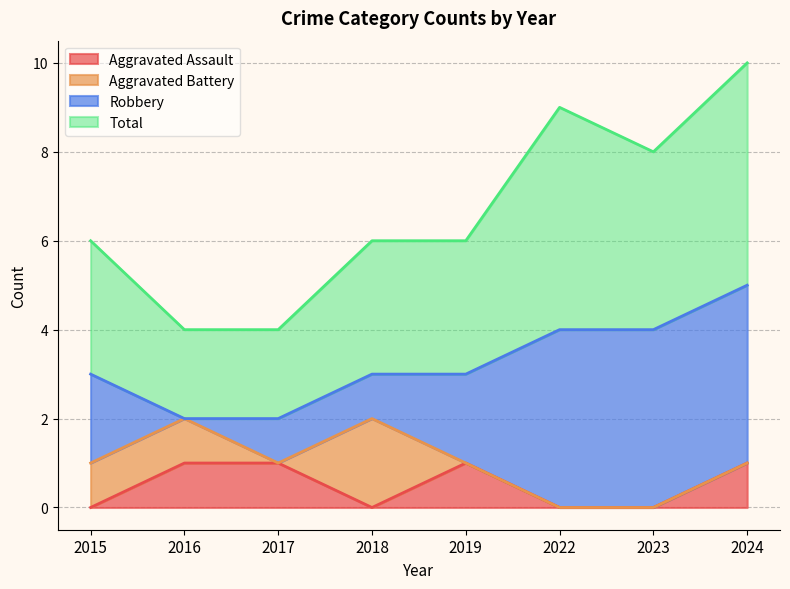

How many positive values does the Aggravated Assault series have?

4